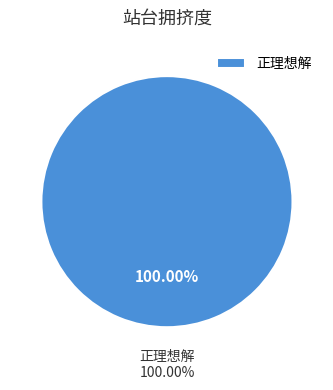

Which category accounts for the majority?

正理想解